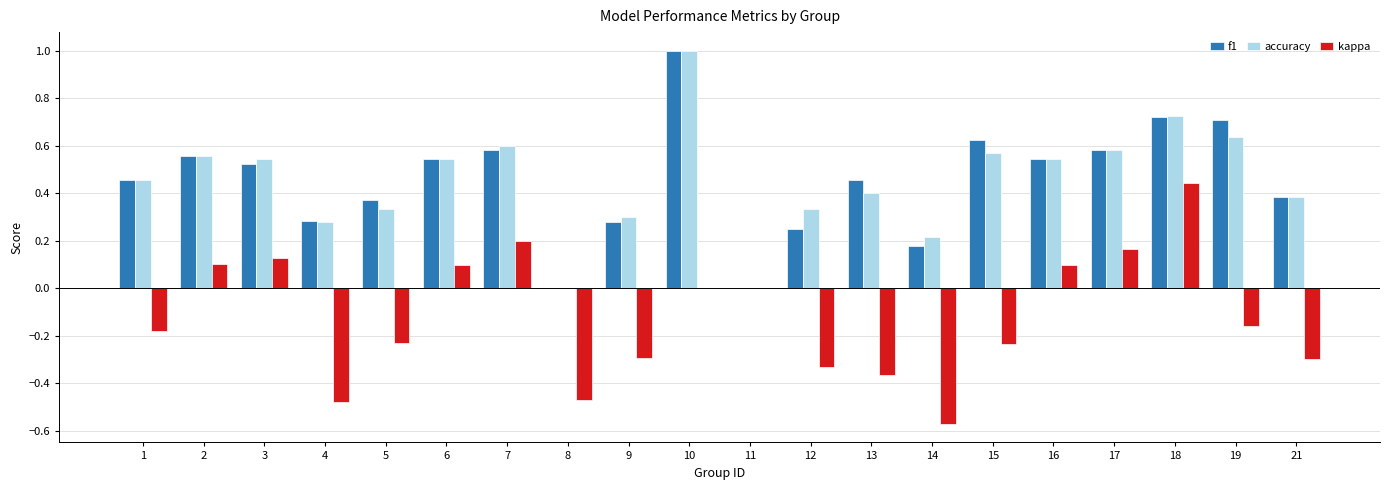

What is the sum of all accuracy values?

9.0